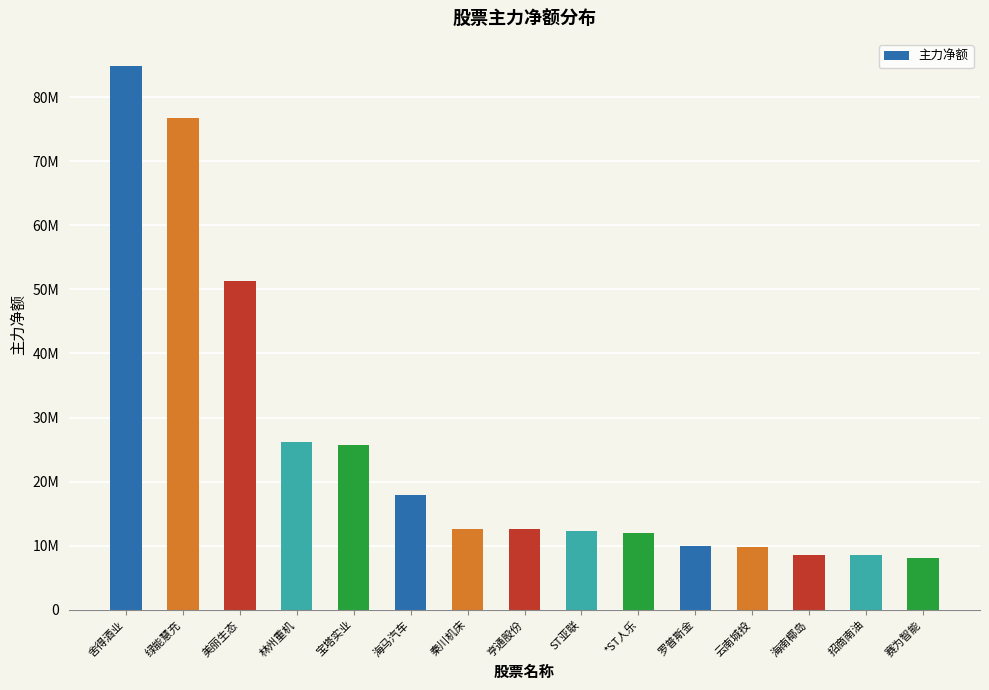

Does the chart contain any negative values?

No